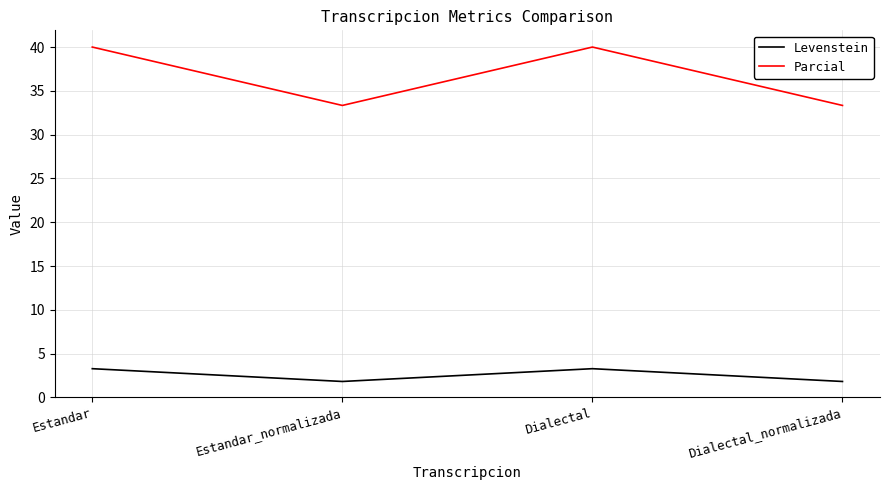

Where is the first local minimum for Parcial?

Estandar_normalizada